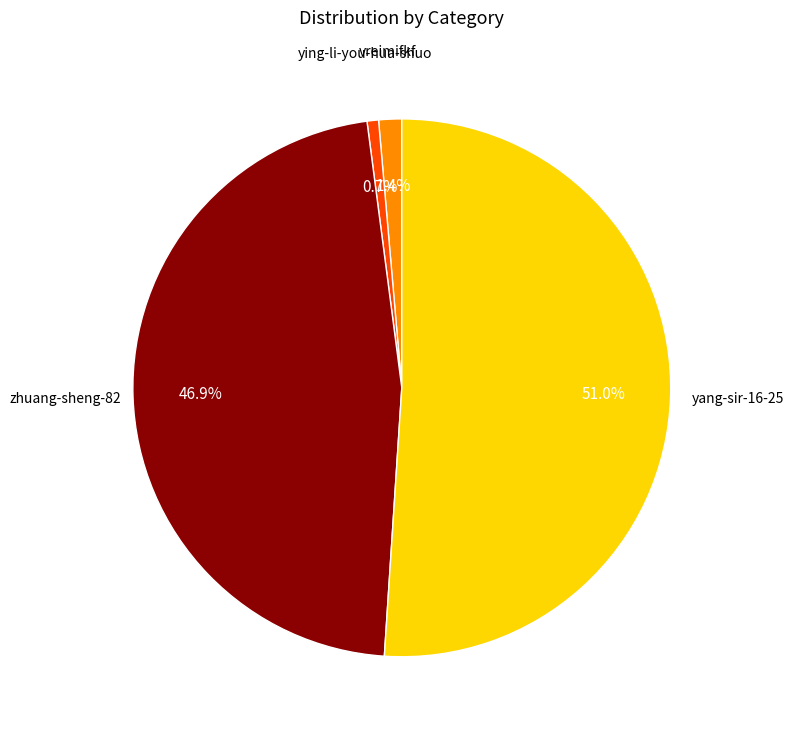

Does zhuang-sheng-82 represent more than half of the total?

No